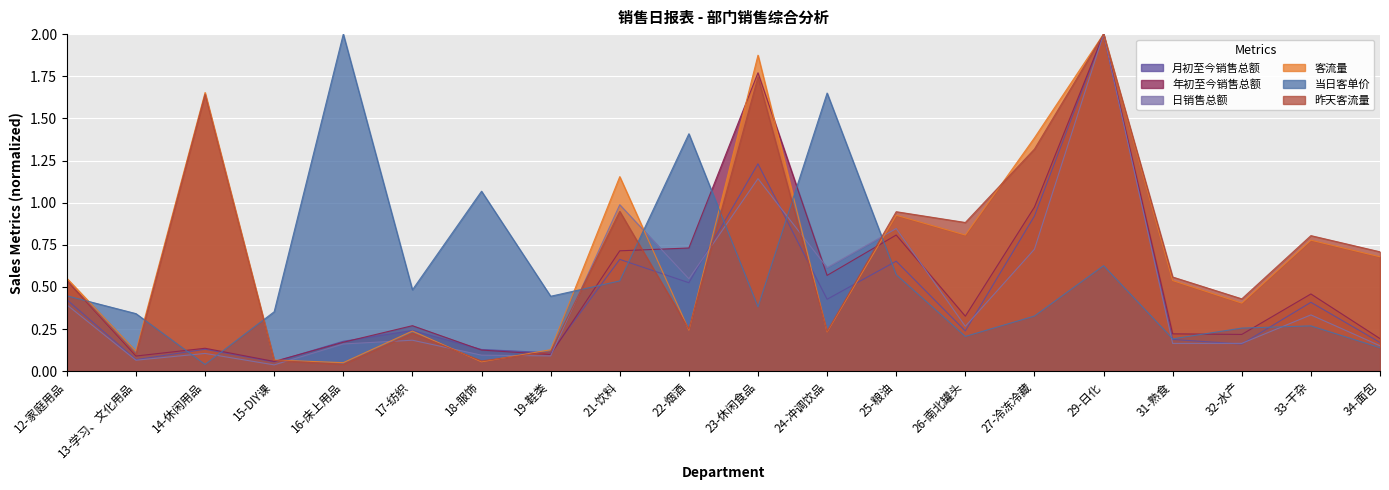

How many lines are shown in the chart?

6